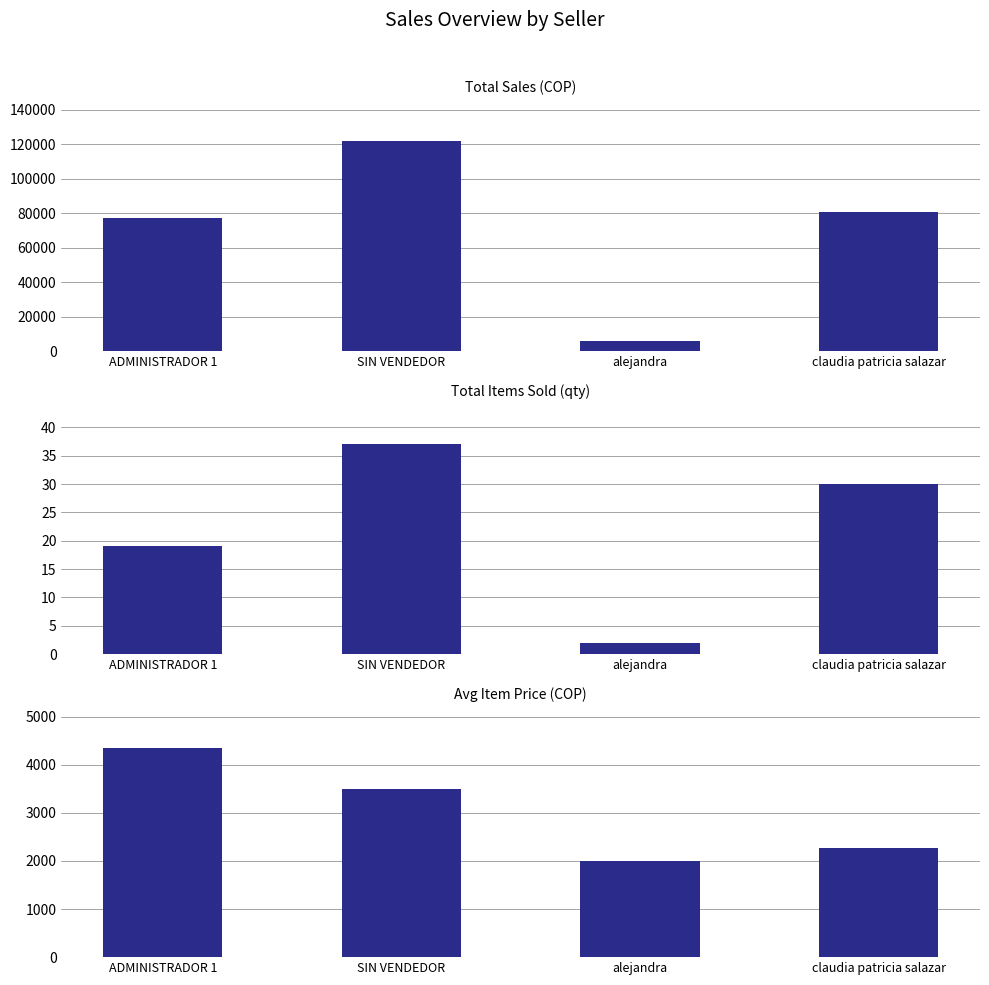

Is it true that Avg Item Price equals 3482.2 at claudia patricia salazar?

False